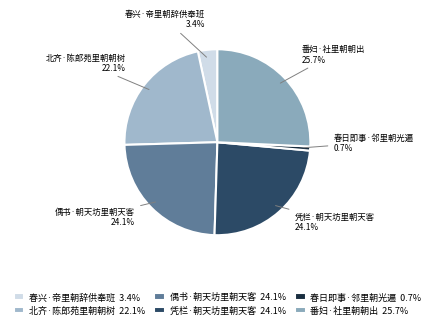

Approximately how many times larger is the value at 凭栏·朝天坊里朝天客 24.1% compared to 北齐·陈郎苑里朝朝树 22.1%?

1.1